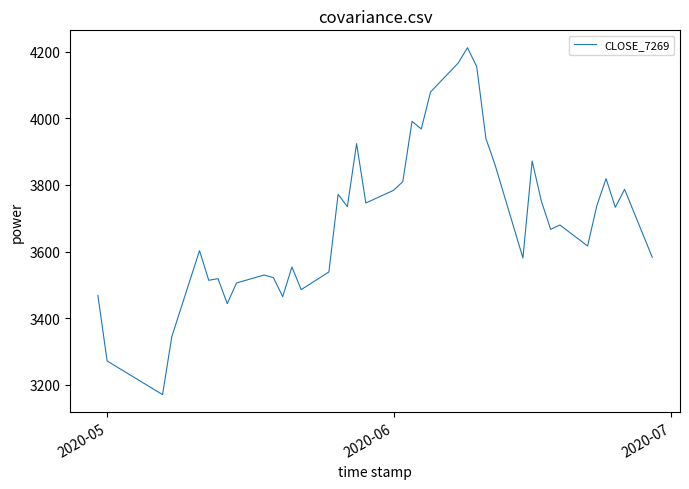

What is the minimum value shown in the chart?

3171